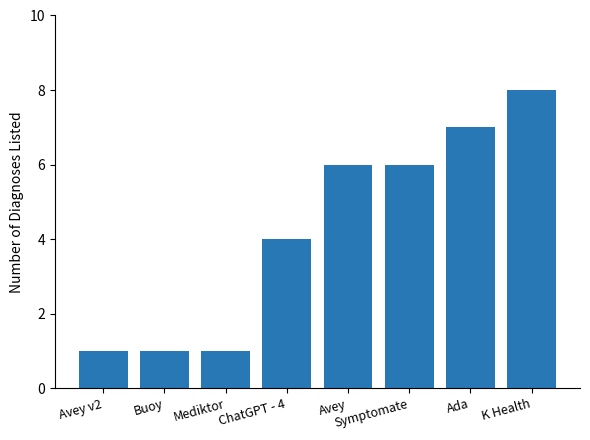

At which category does the chart reach its peak across all series?

K Health